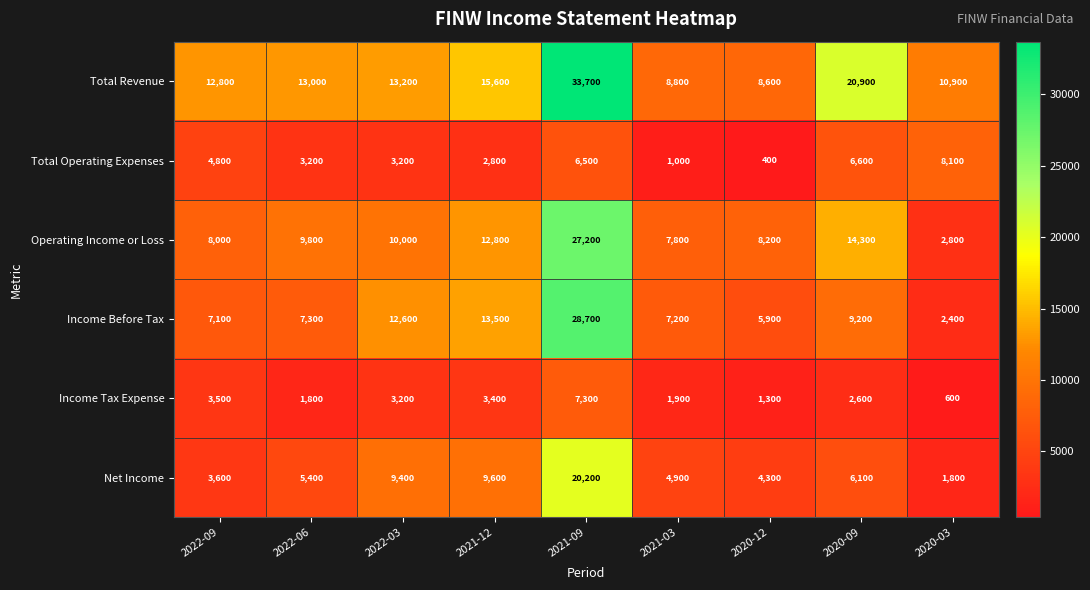

The Total Operating Expenses series shows 3200 at 2022-06. True or false?

True